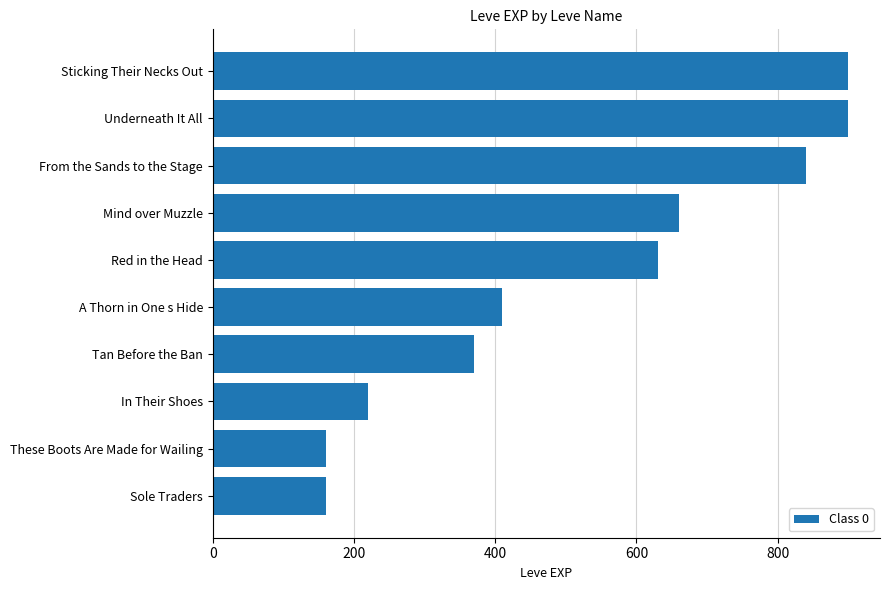

Where is the data nearest to the value 530?

Red in the Head